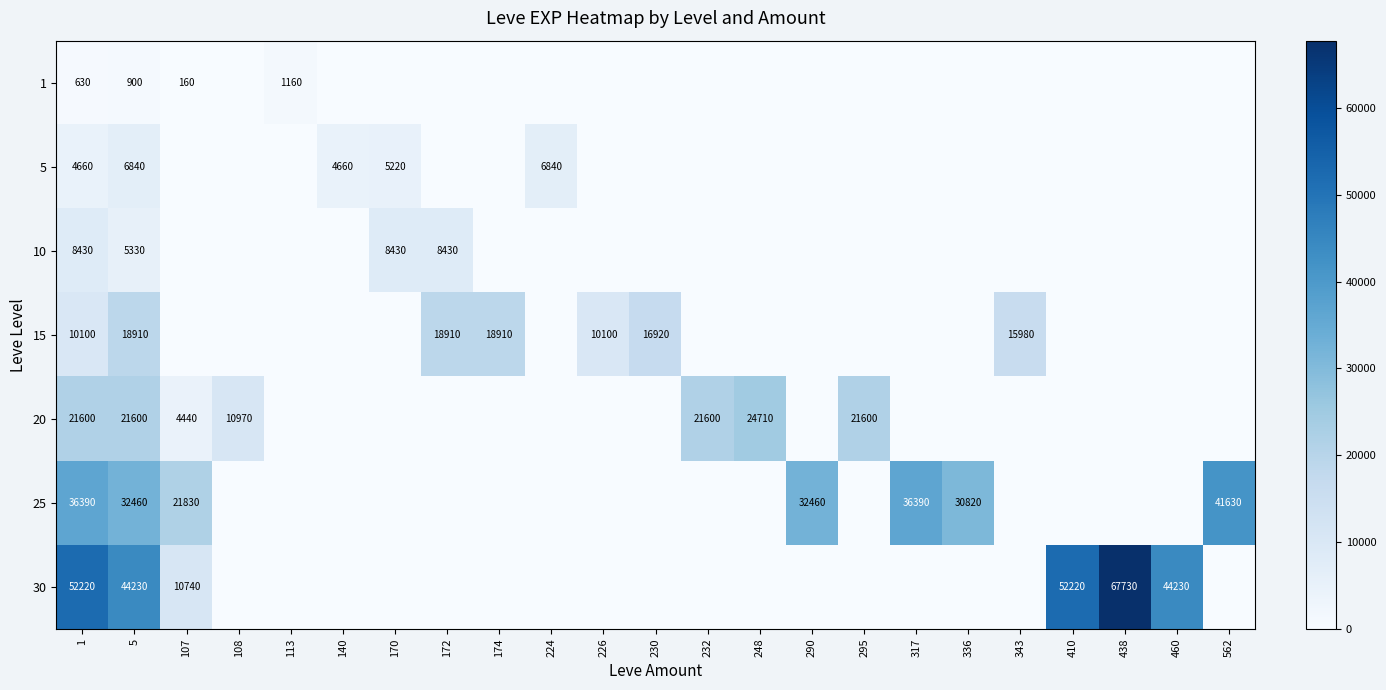

The value of 1 at 1 is 630. True or false?

True